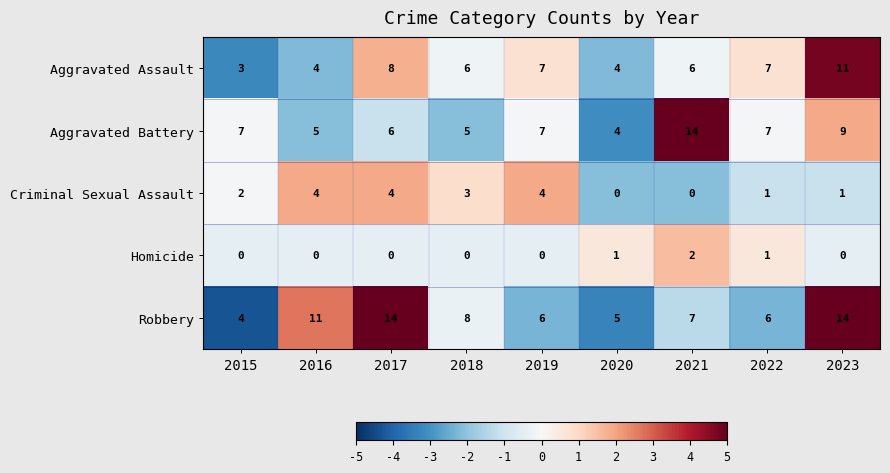

Which series has the largest total across all categories?

Robbery